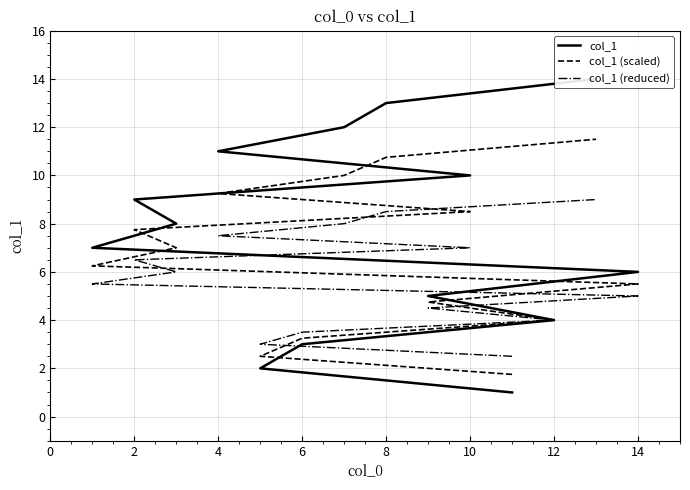

Count the number of categories in the chart.

14